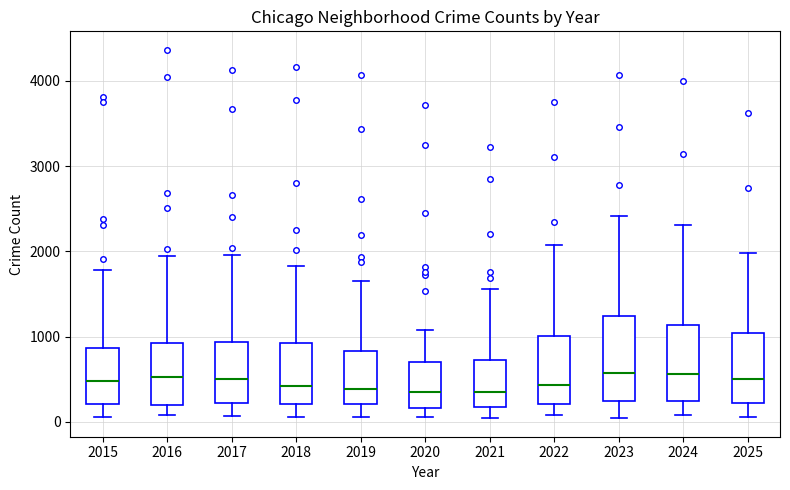

Reading left to right, read every box against the y-axis: the position of its median line, the range the box covers, and the ends of its whiskers. The values are not printed on the chart, so give them approximately, as read against the axis.

2015: median 500, box 200 to 900, whiskers 100 to 1800
2016: median 500, box 200 to 900, whiskers 100 to 1900
2017: median 500, box 200 to 900, whiskers 100 to 2000
2018: median 400, box 200 to 900, whiskers 100 to 1800
2019: median 400, box 200 to 800, whiskers 100 to 1700
2020: median 300, box 200 to 700, whiskers 100 to 1100
2021: median 400, box 200 to 700, whiskers 0 to 1600
2022: median 400, box 200 to 1000, whiskers 100 to 2100
2023: median 600, box 200 to 1200, whiskers 100 to 2400
2024: median 600, box 200 to 1100, whiskers 100 to 2300
2025: median 500, box 200 to 1000, whiskers 100 to 2000